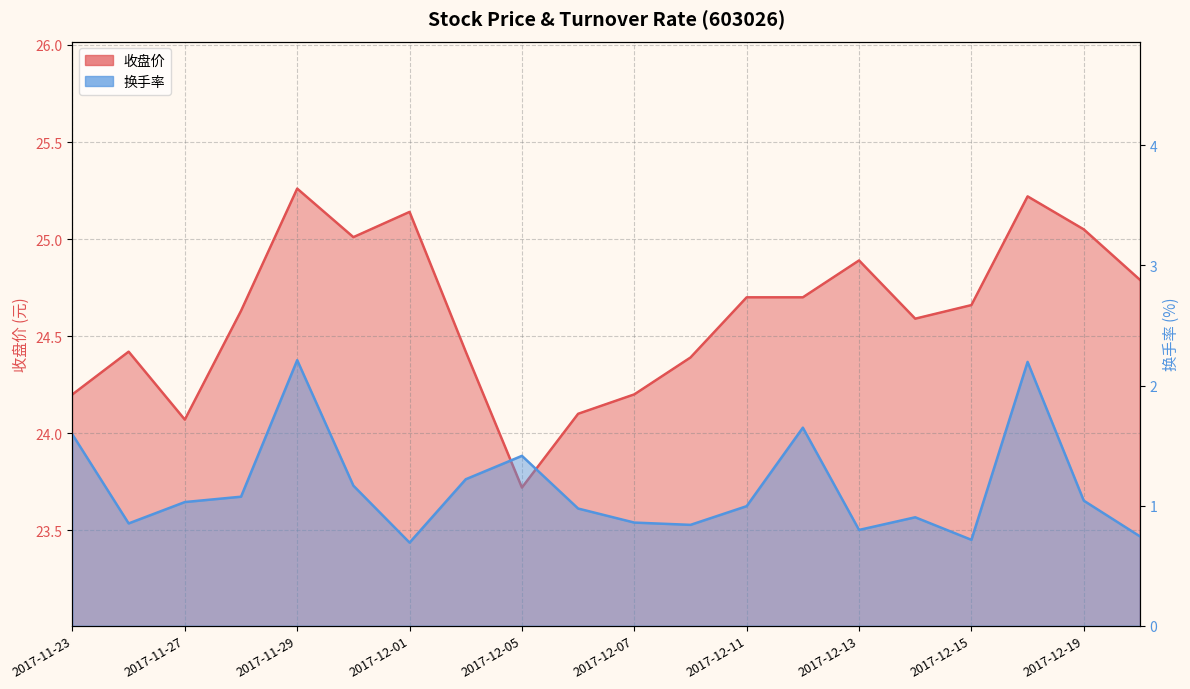

The 换手率 series shows 1.6 at 2017-12-11. True or false?

False